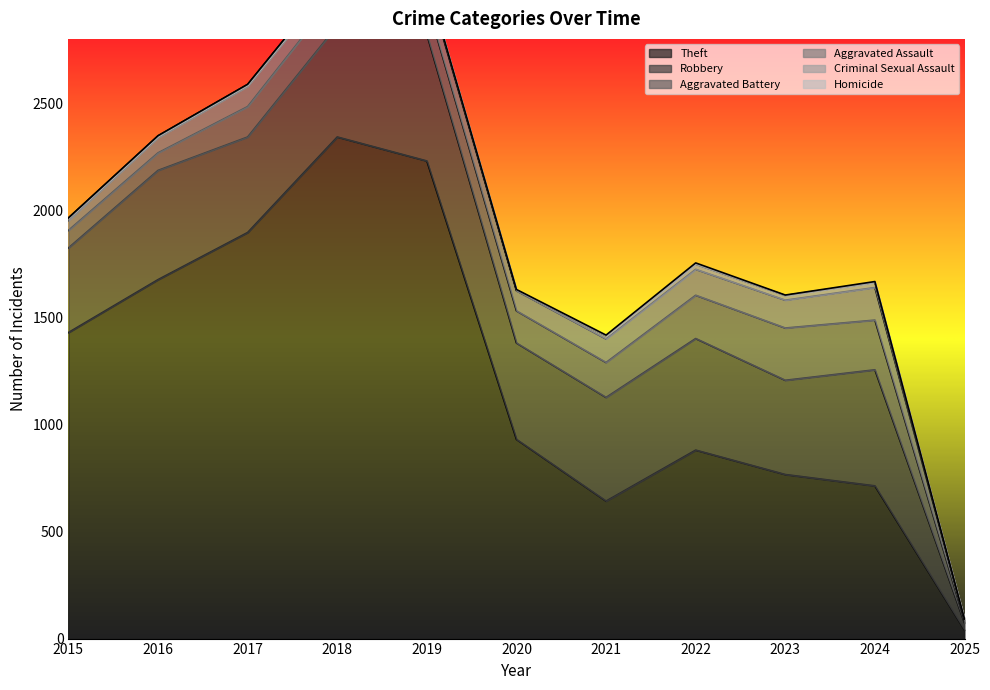

What is the maximum value for Criminal Sexual Assault?

24